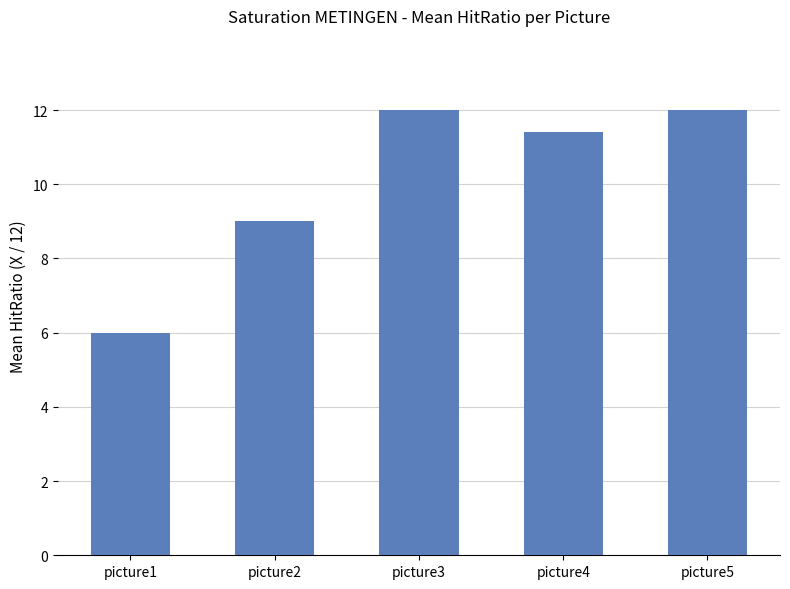

What is the greatest value displayed?

12.0